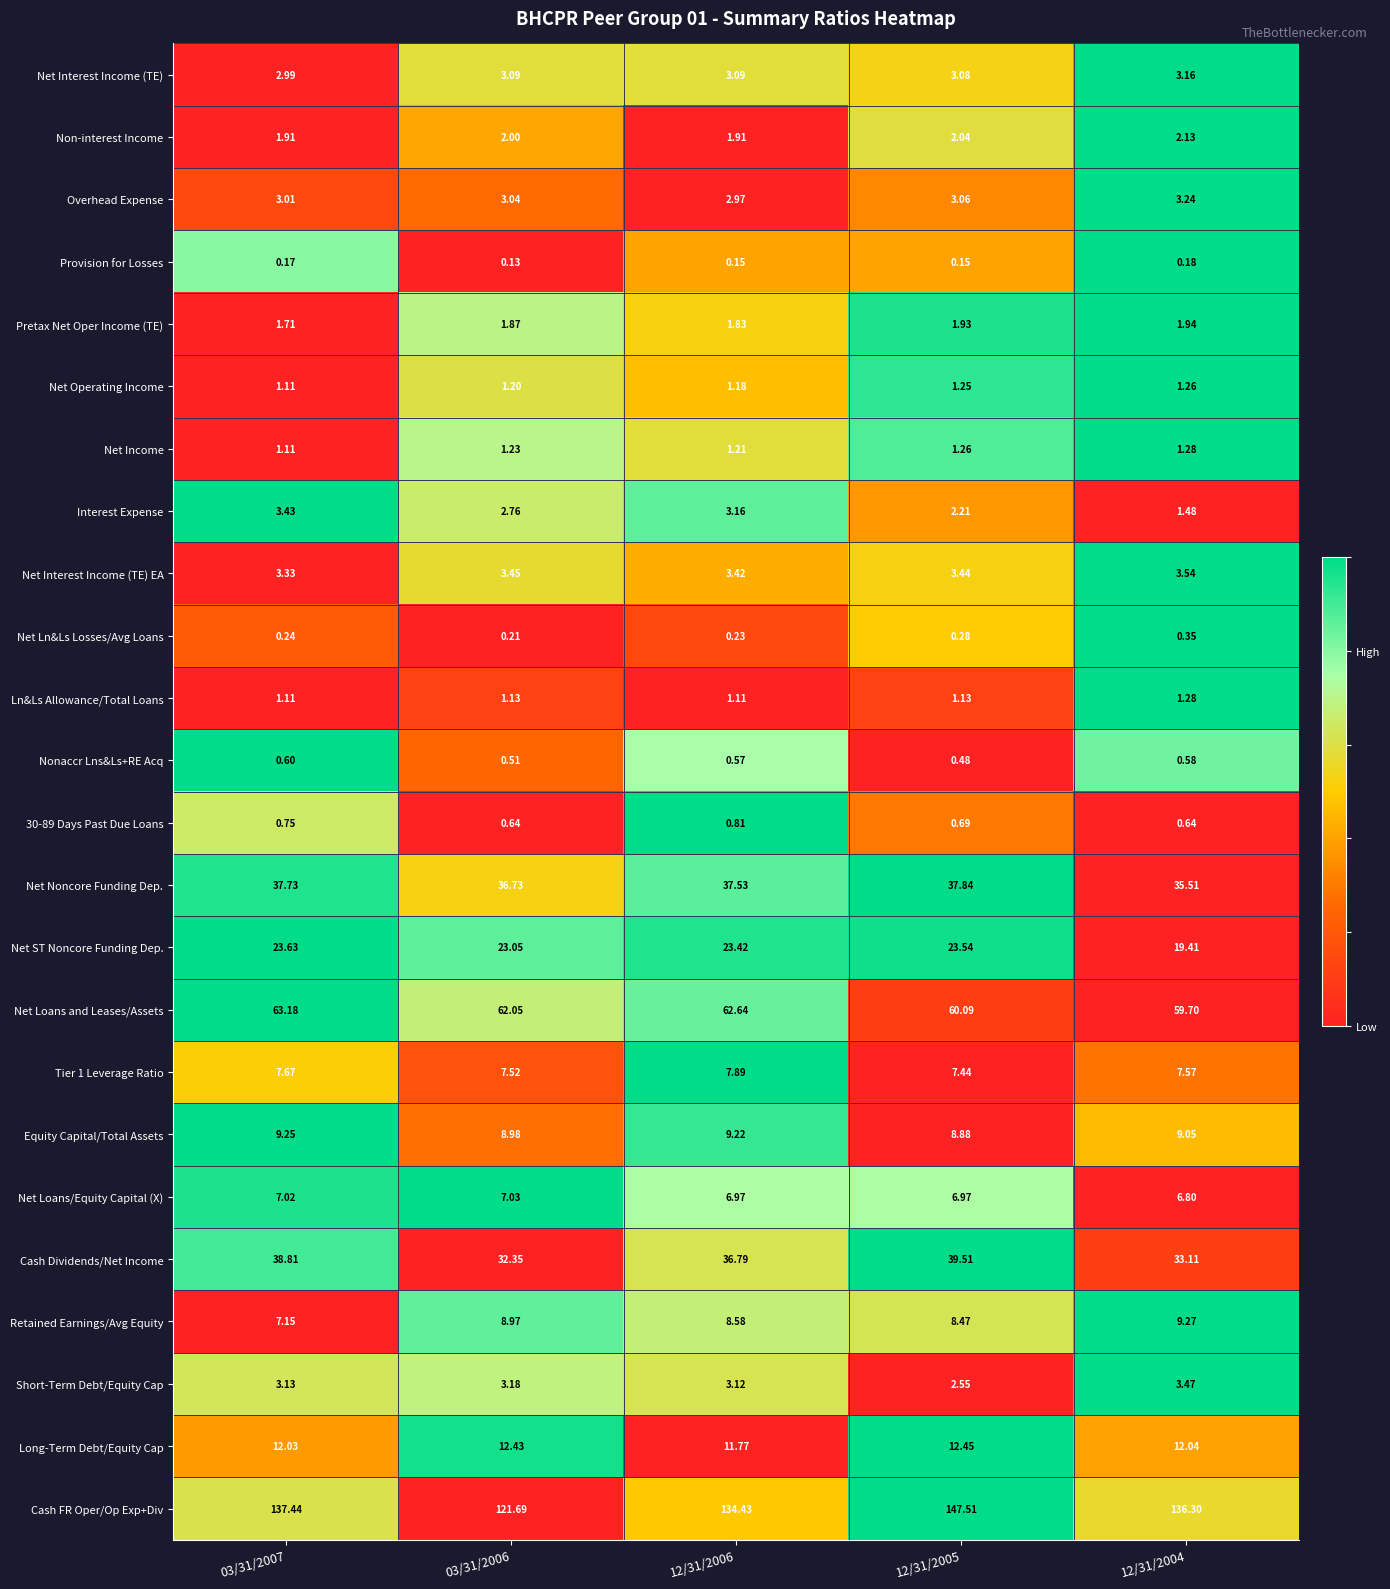

Which series has the widest spread of values?

Cash FR Oper/Op Exp+Div